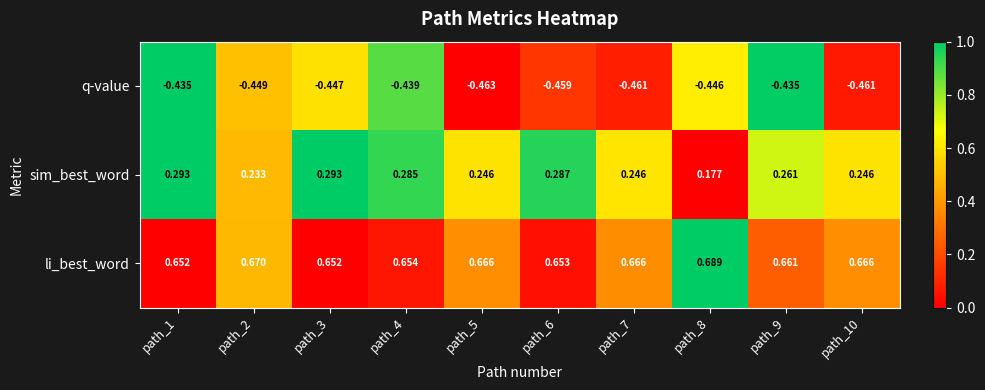

Rank the series by their maximum value, from lowest to highest.

q-value, sim_best_word, li_best_word